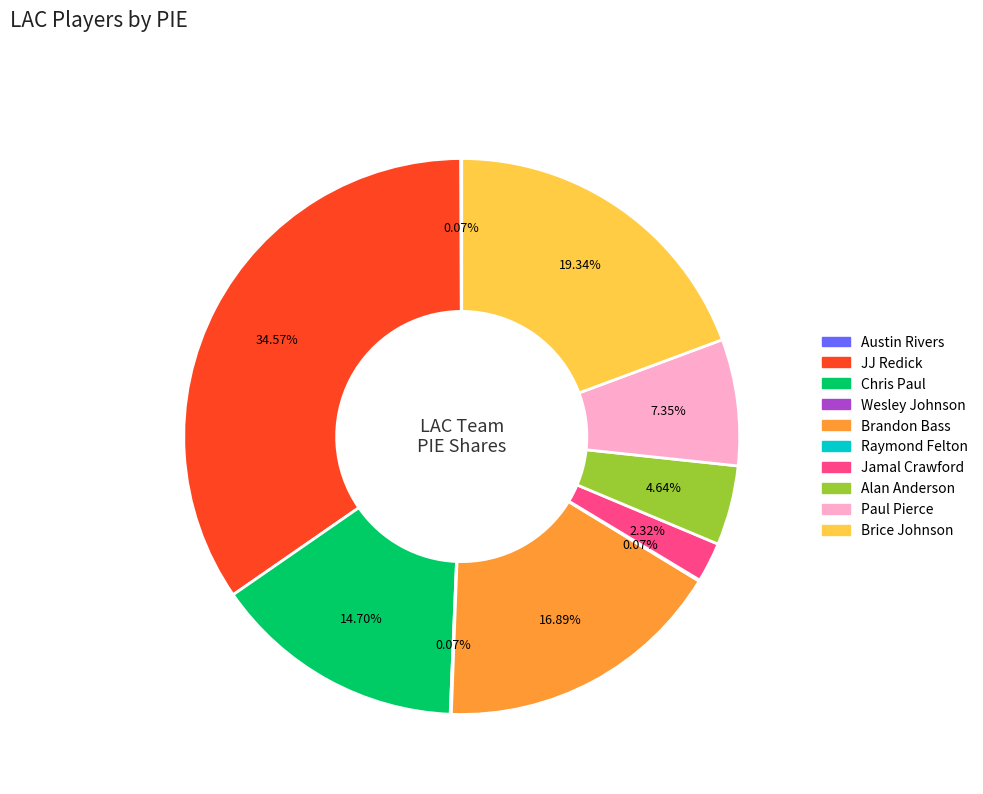

What is the total percentage of Brandon Bass and Paul Pierce?

24.3%